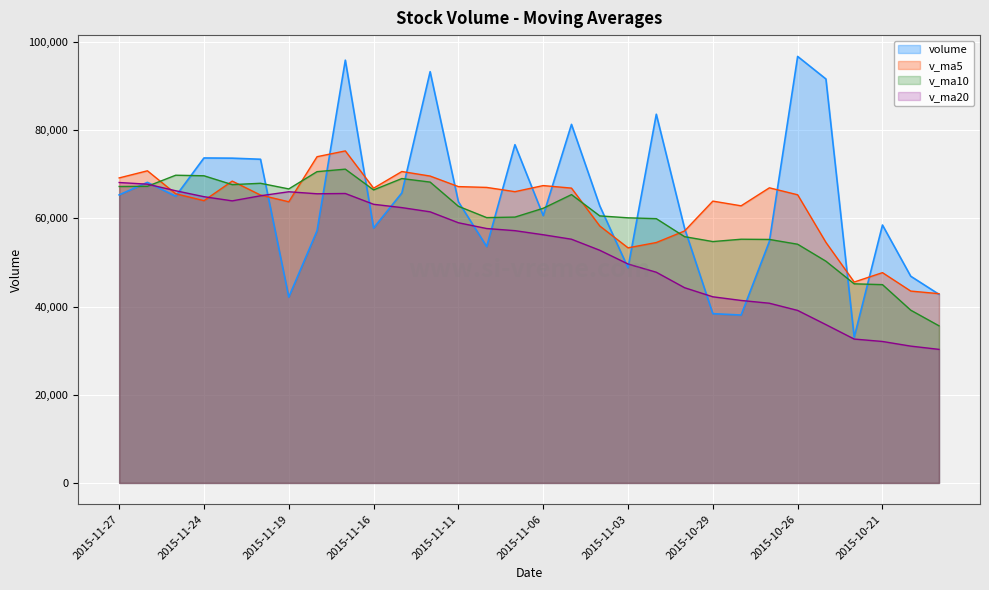

Which series has the largest range (max minus min)?

volume